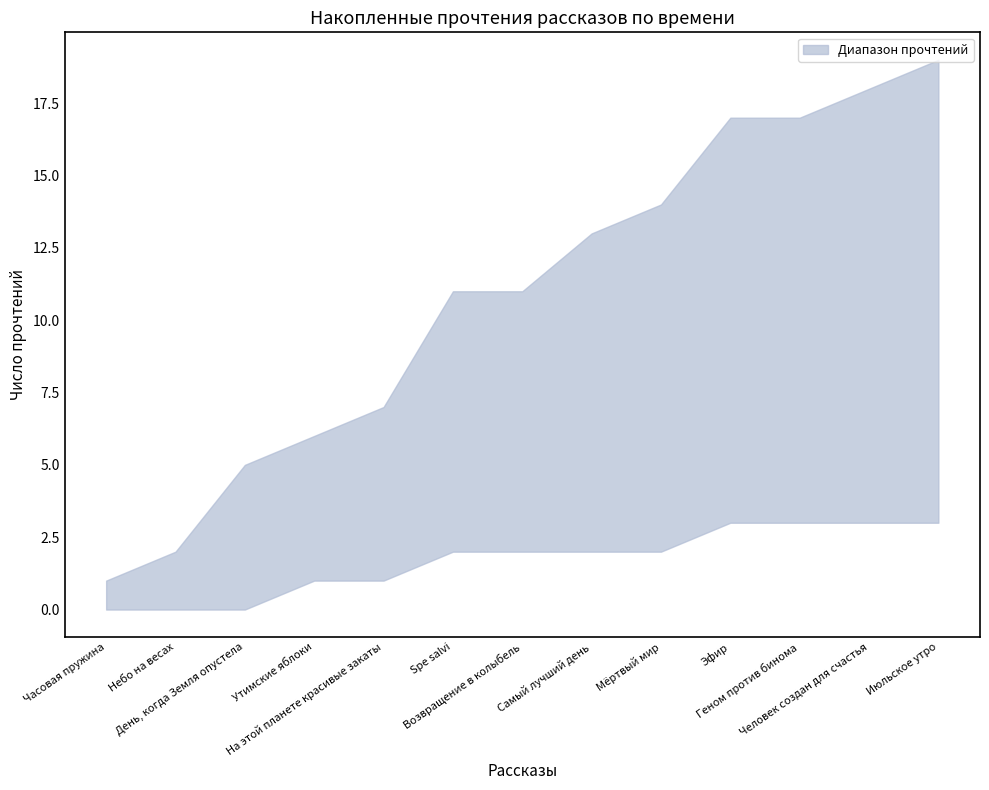

Which has a higher value, Часовая пружина or Июльское утро?

Июльское утро